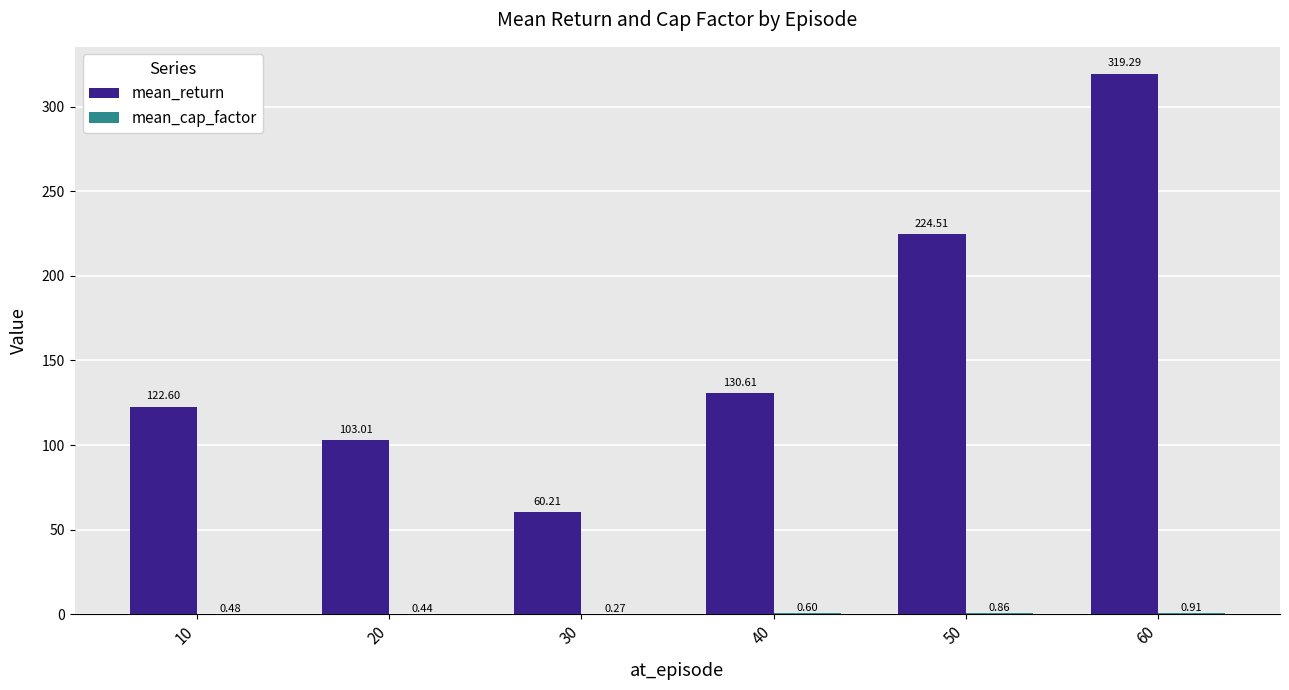

Between 40 and 50, which series saw the biggest shift?

mean_return